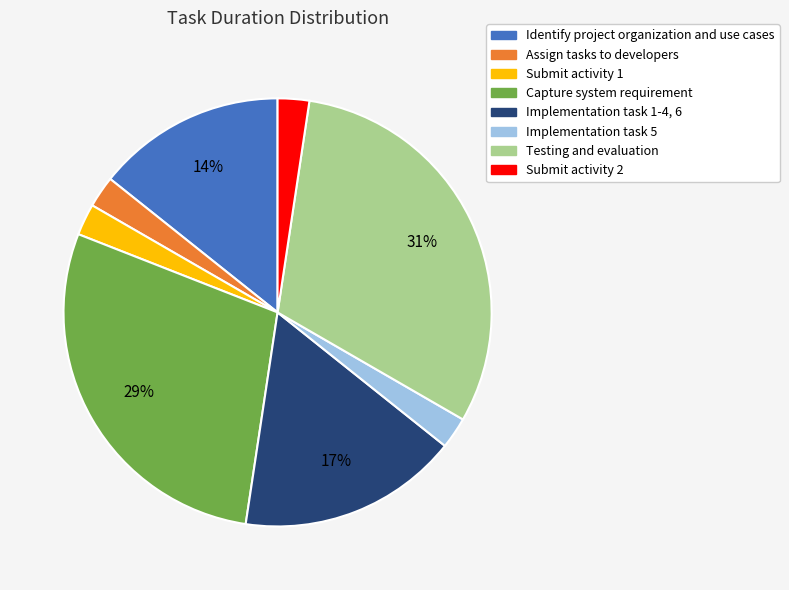

Count the number of slices in the pie.

8